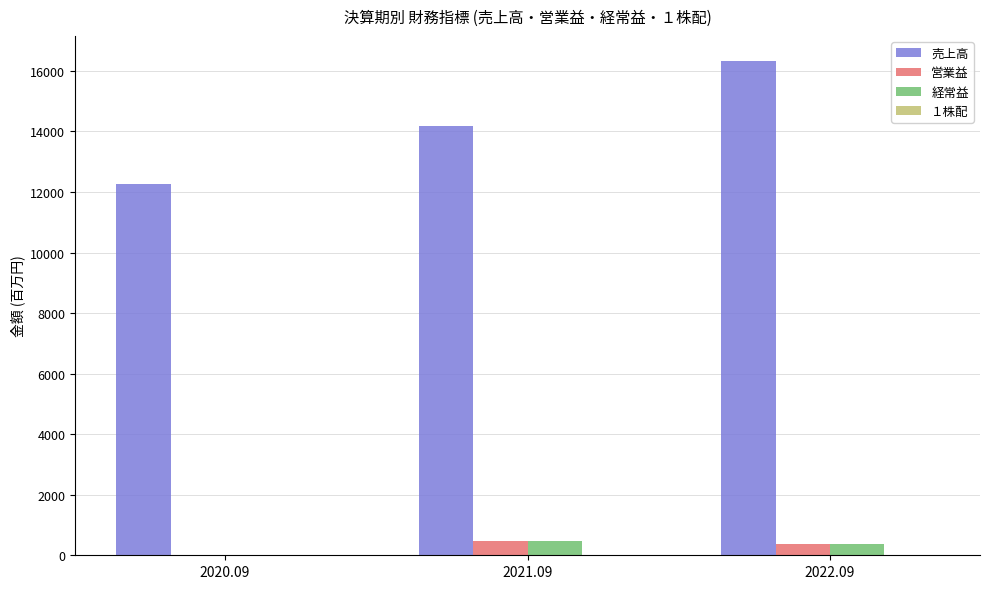

Which series changed the most between 2020.09 and 2022.09?

売上高